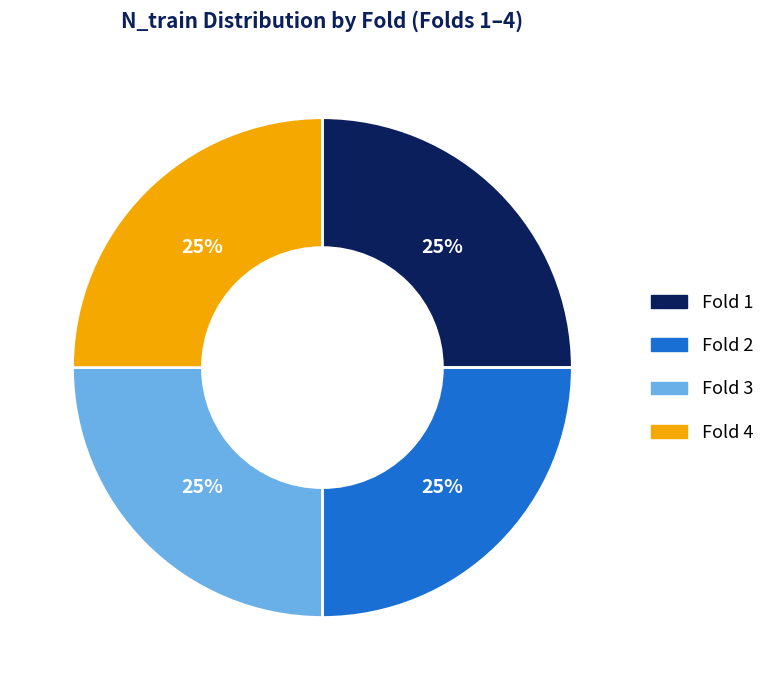

Is there any slice that represents more than half of the pie?

No